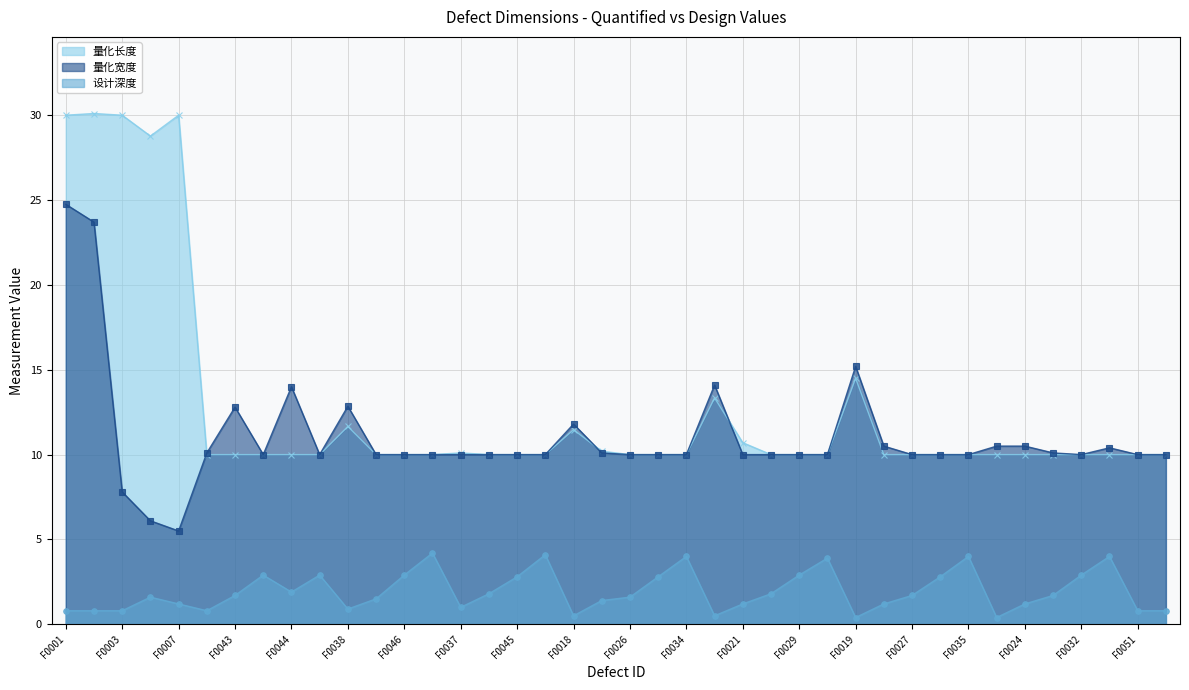

What is the minimum value for 量化宽度?

5.5